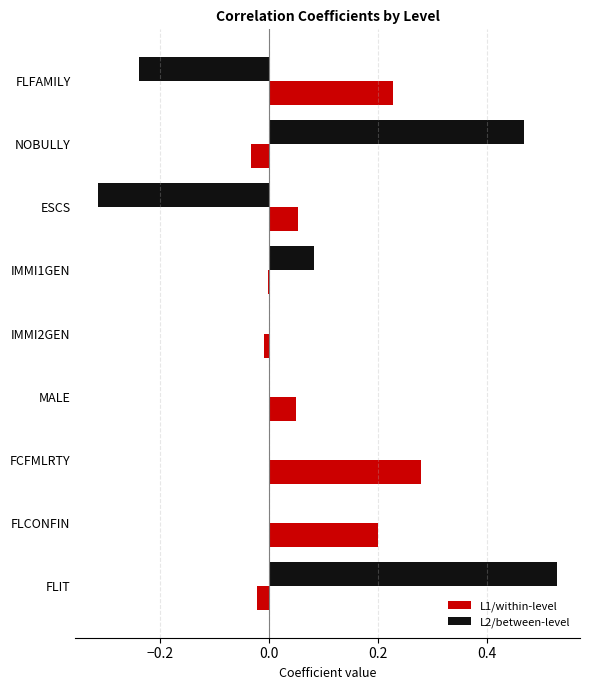

Is the value of L2/between-level at IMMI1GEN greater than the value of L1/within-level at NOBULLY?

Yes